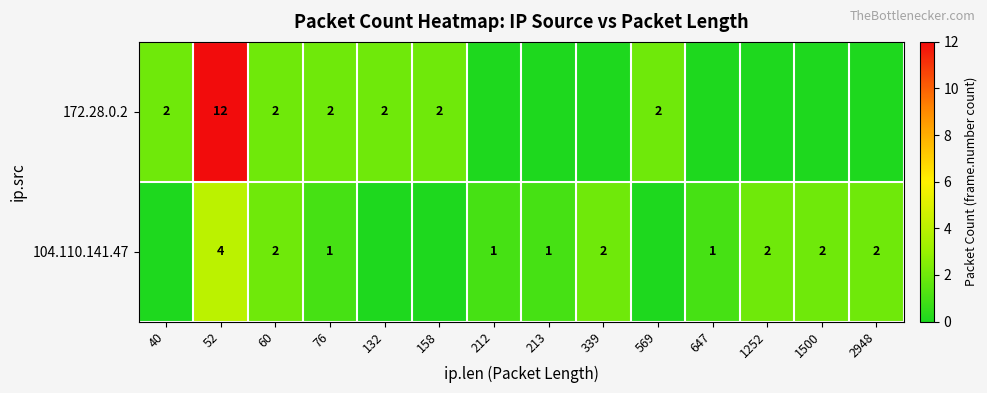

Is it true that 172.28.0.2 equals 2 at 569?

True